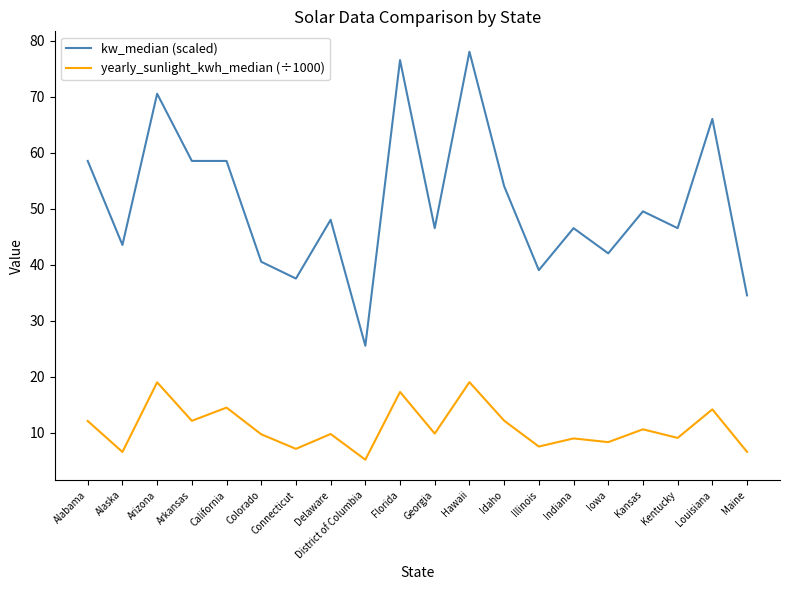

Which series has the largest range (max minus min)?

kw_median (scaled)